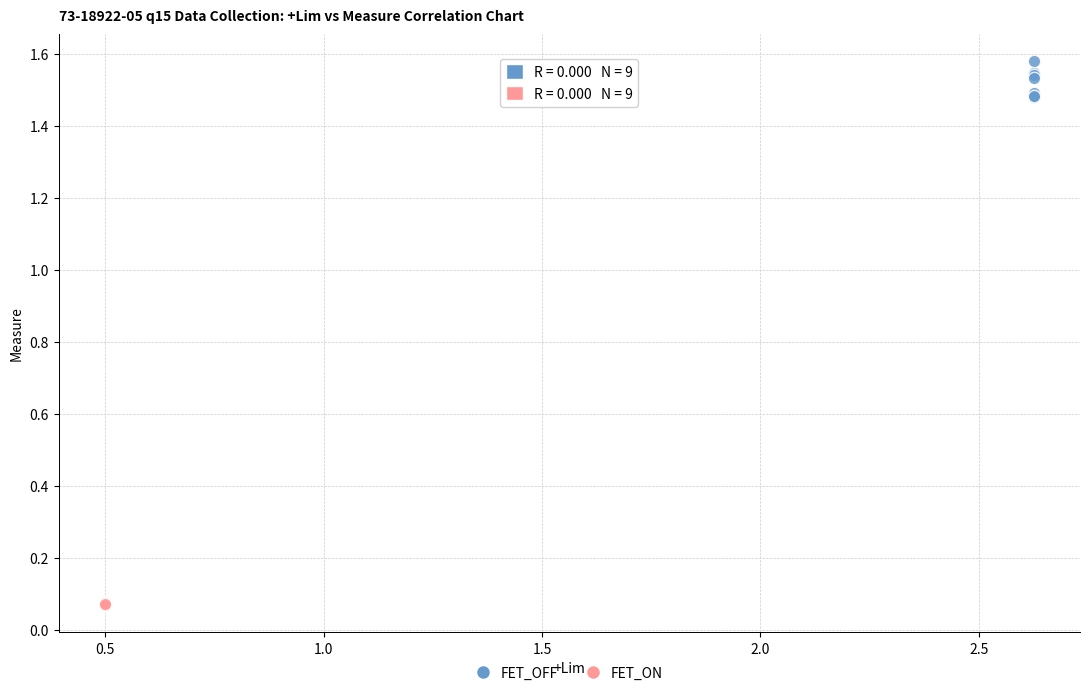

Which series contains the highest Y value?

FET_OFF